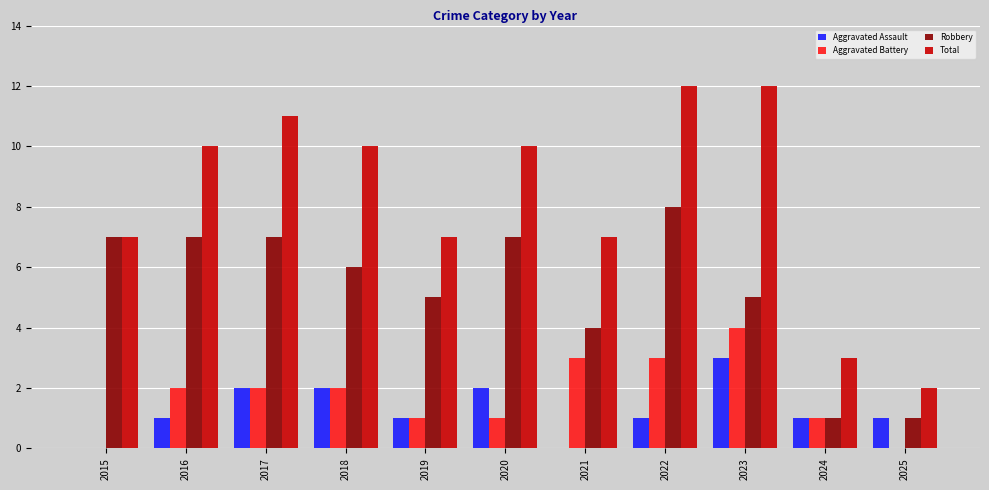

What is the sum of the Total values at 2021 and 2022?

19